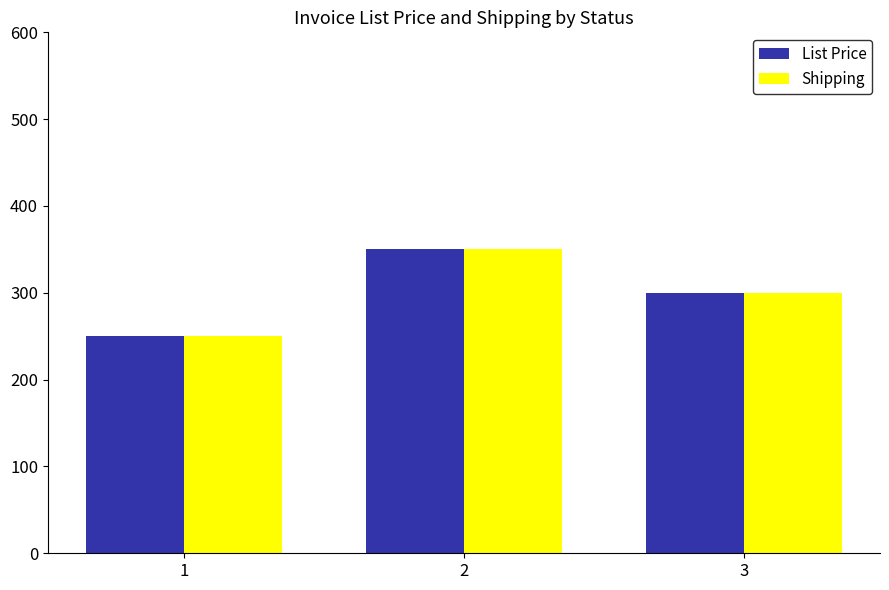

True or false: Shipping has a value of 166 at 2.

False